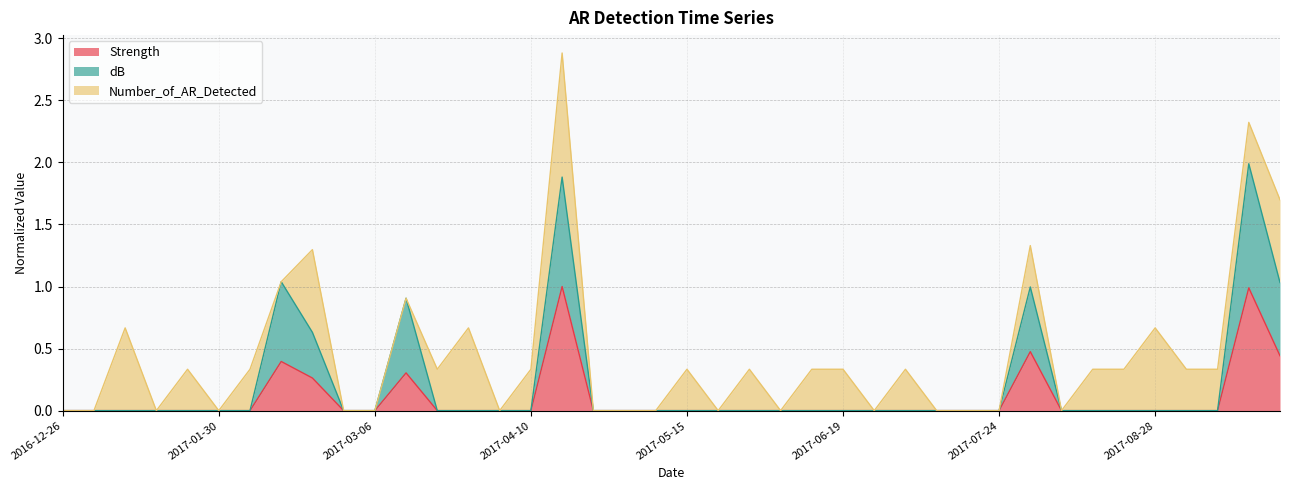

What is the difference between the maximum and minimum values in the dB series?

2.0